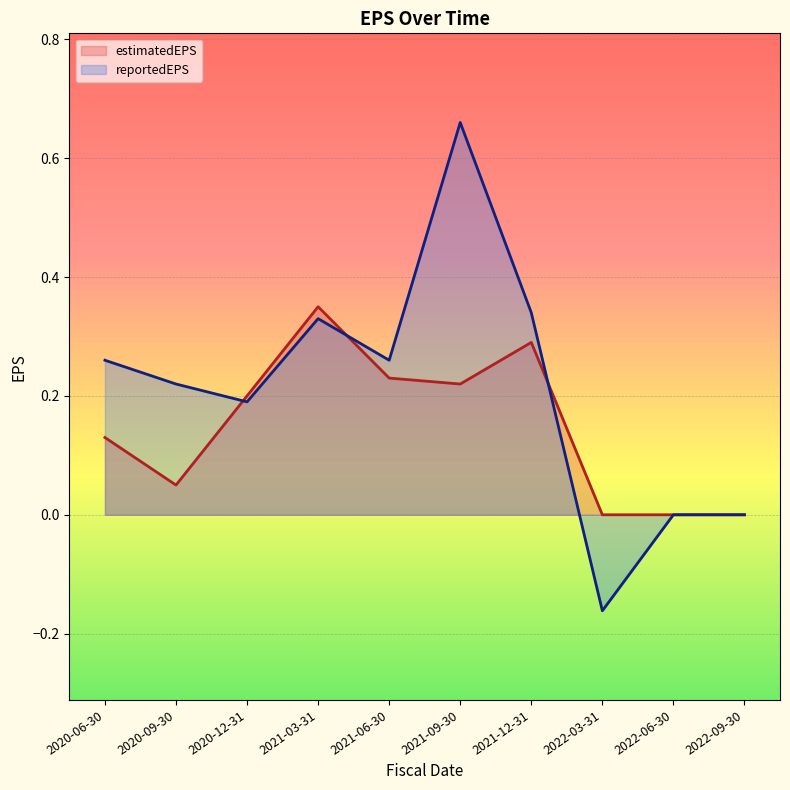

The value of estimatedEPS at 2022-09-30 is 0.2. True or false?

False